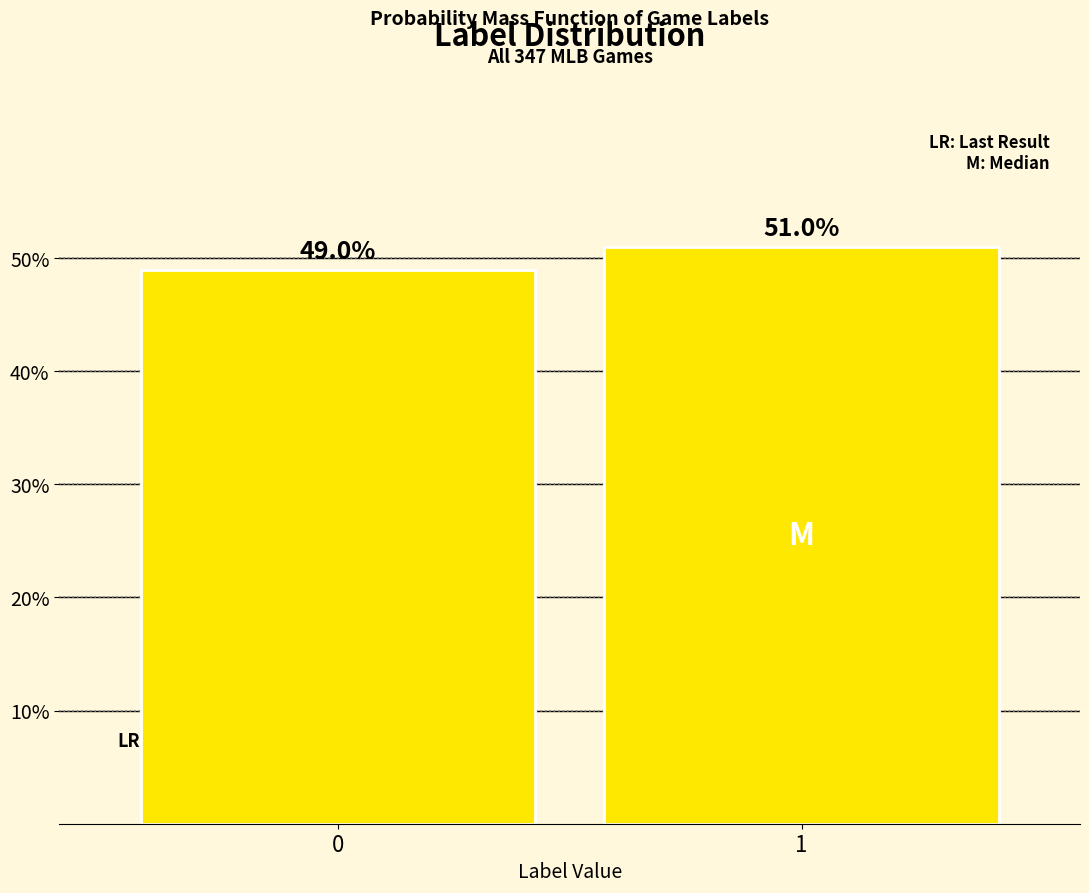

Reading right to left, what are all the values shown in this chart?

1=51.0	0=49.0